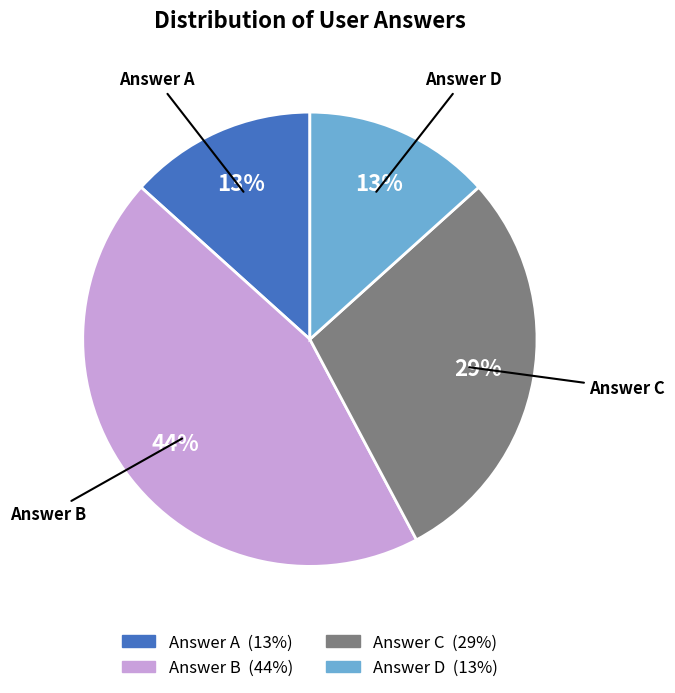

Does any single category account for the majority?

No